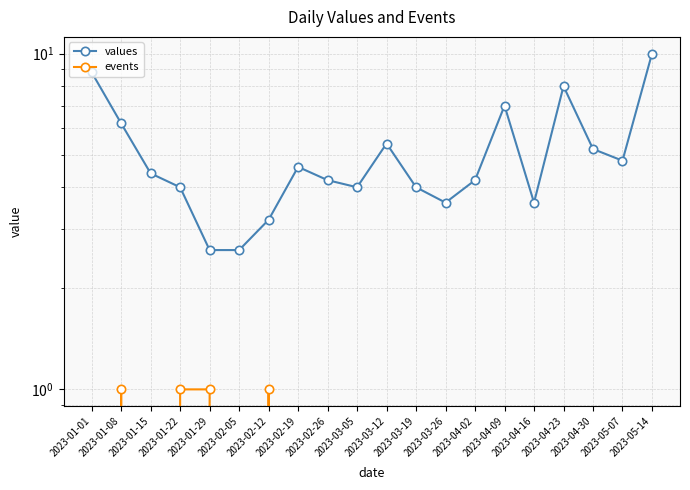

Rank the series by their average value, from highest to lowest.

values, events